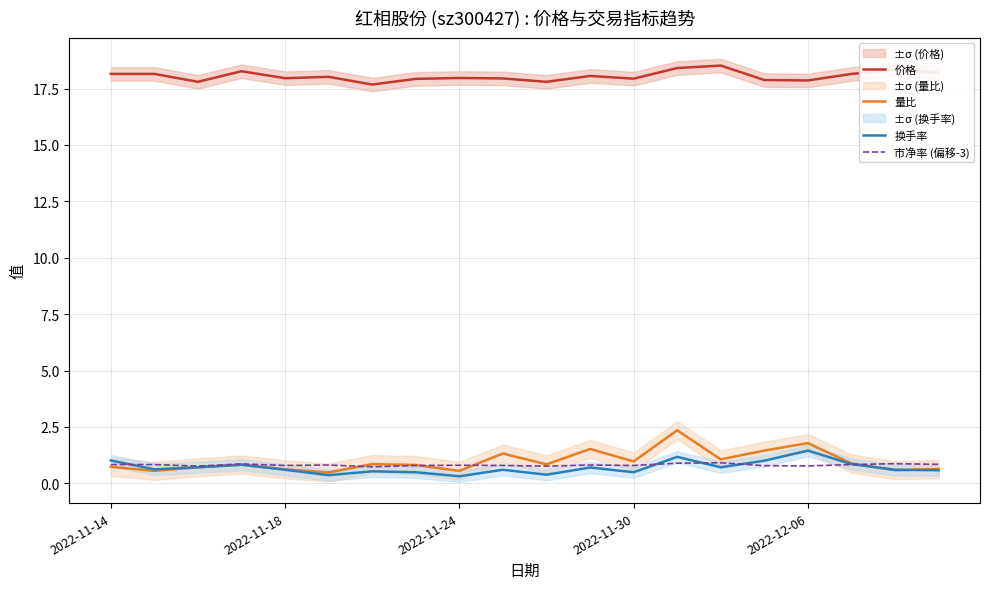

Which series has the widest spread of values?

量比